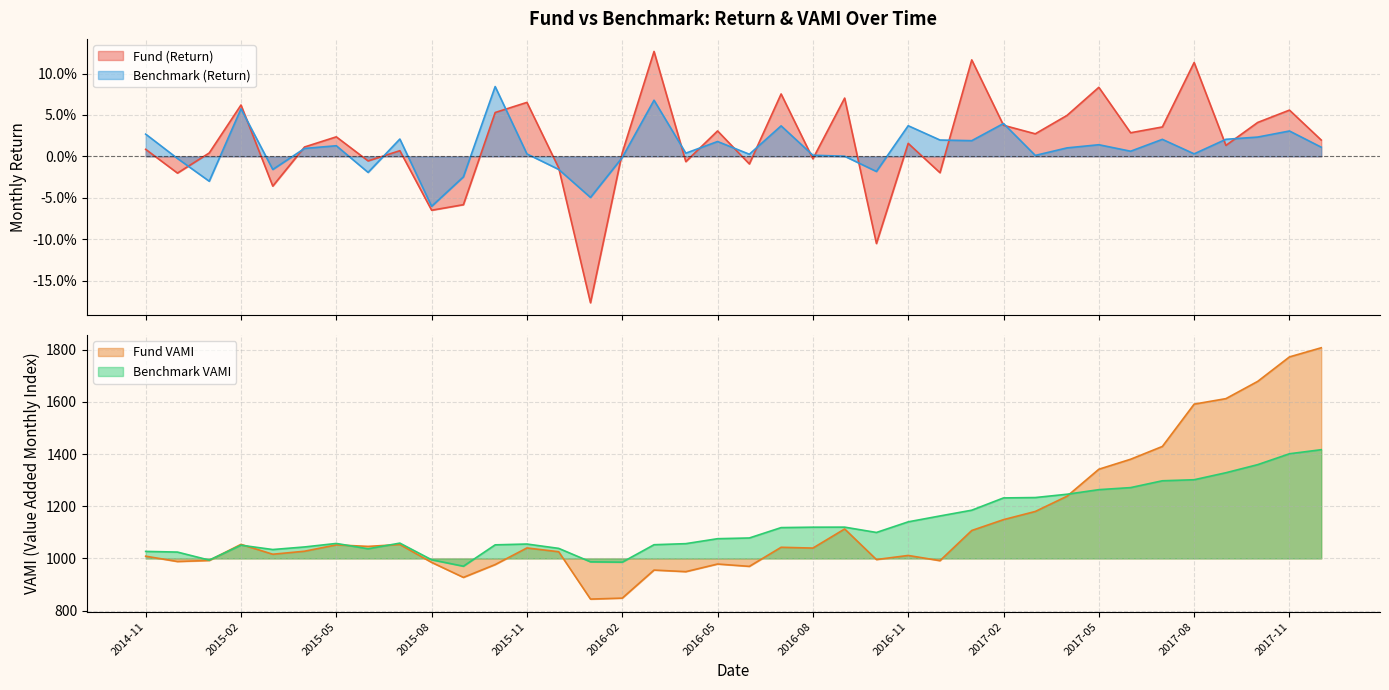

At which label is Fund VAMI closest to 1325?

2017-05